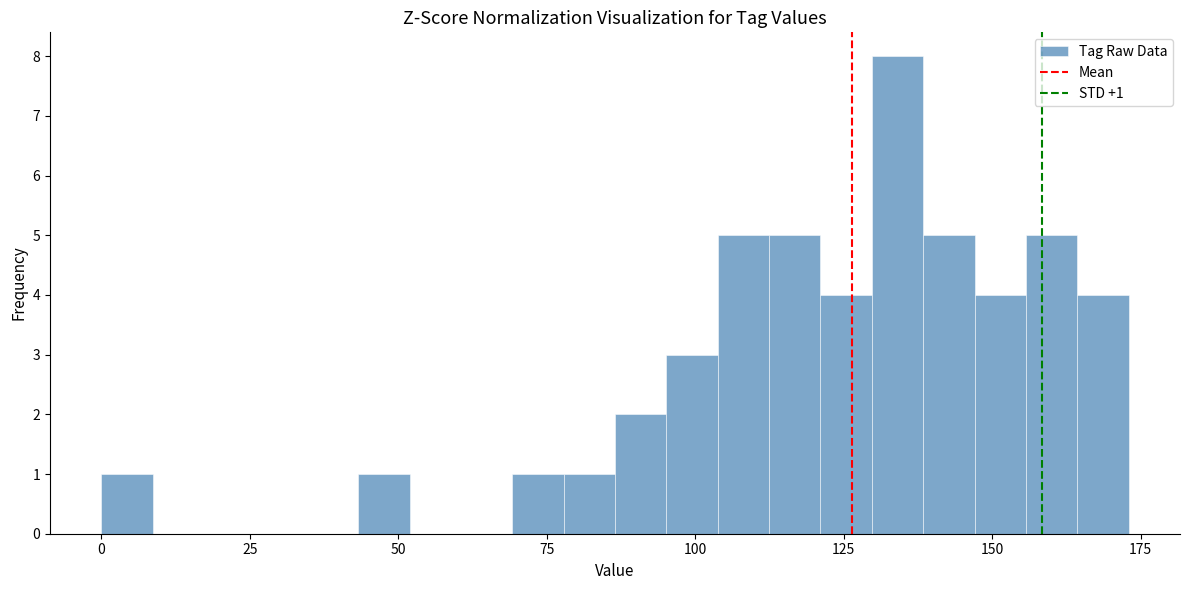

Read against the x-axis, roughly where is the centre of the tallest bar?

135